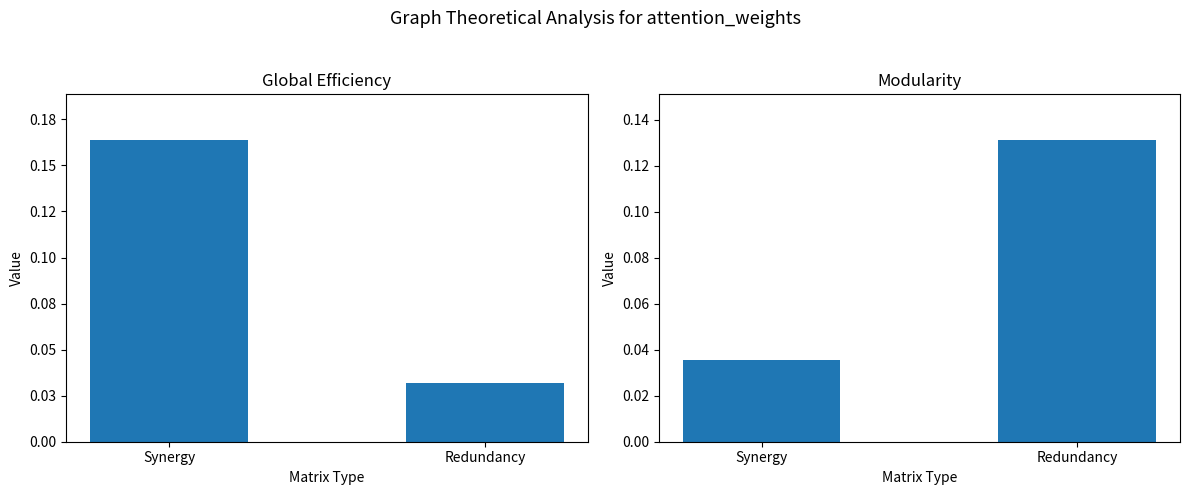

At which category is the sum across all series the highest?

Synergy